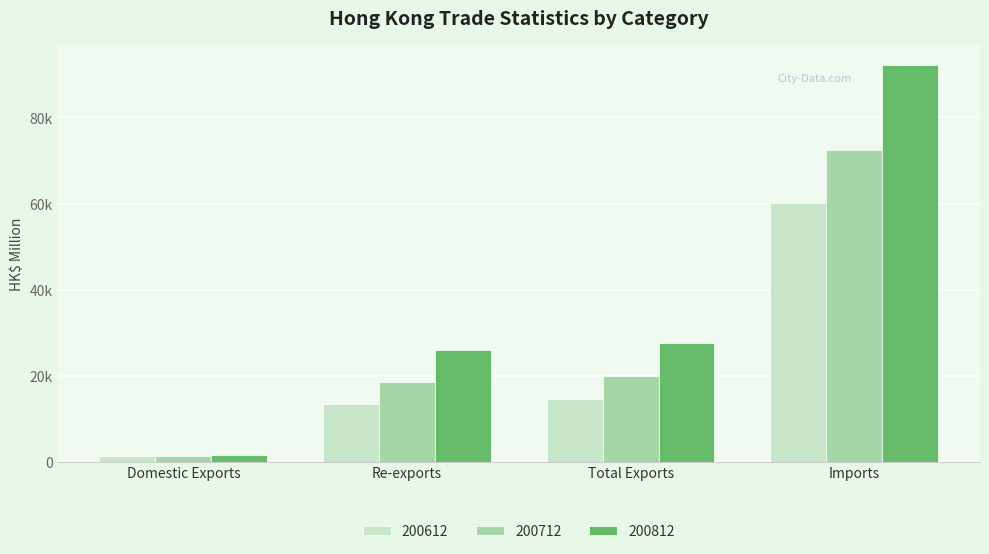

What is the total value across all series at Total Exports?

62239.6